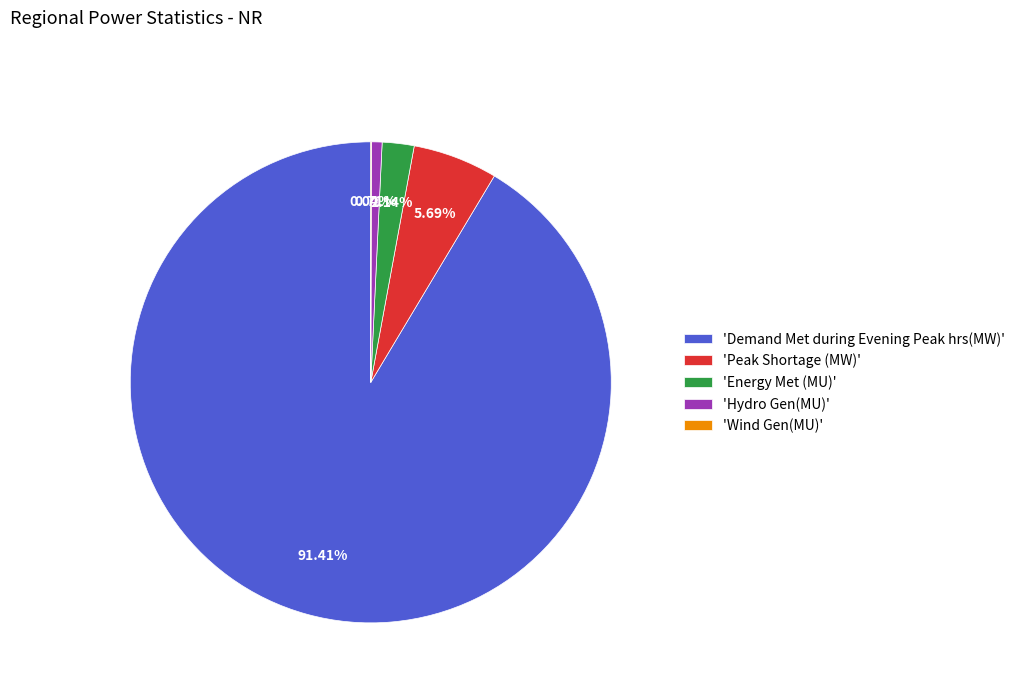

Combined, do 'Peak Shortage (MW)' and 'Hydro Gen(MU)' account for over 50%?

No